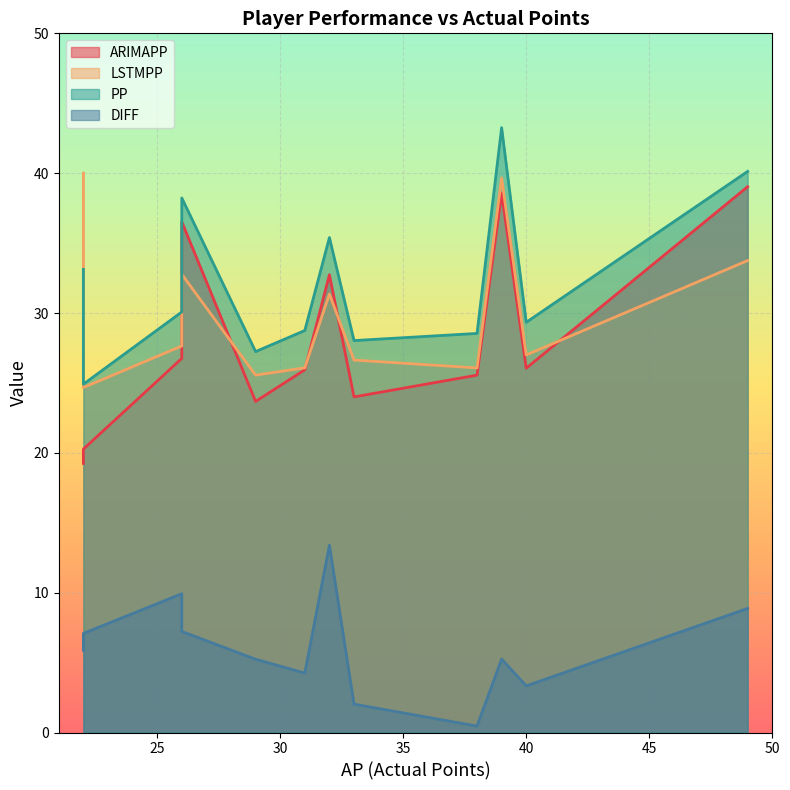

Which series ends up on top after the final intersection of LSTMPP and ARIMAPP?

ARIMAPP